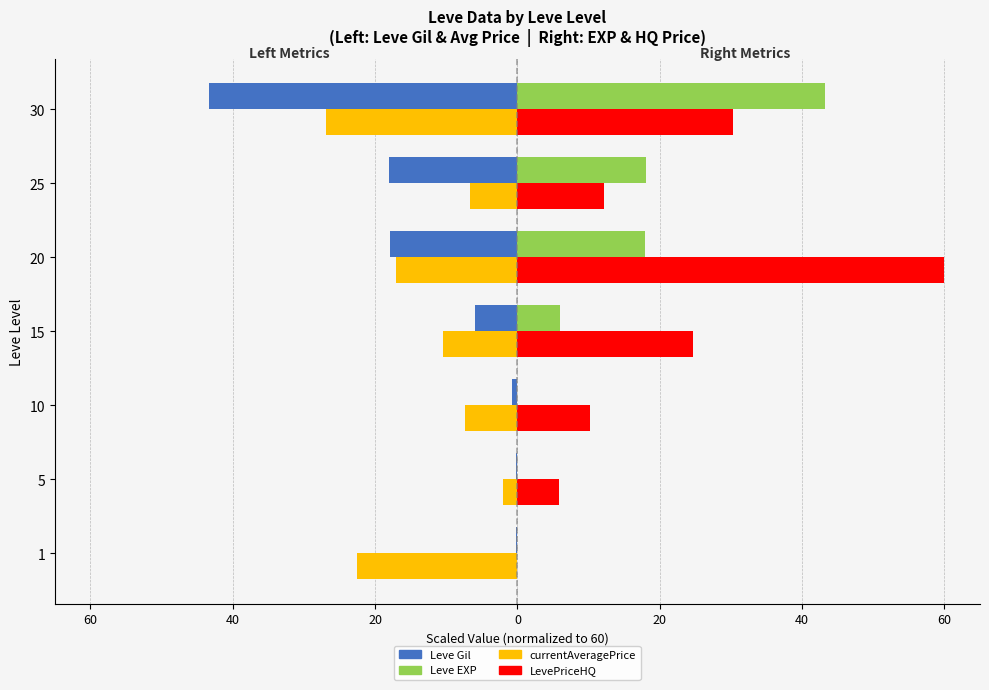

What are all the series names shown in the legend?

Leve Gil, Leve EXP, currentAveragePrice, LevePriceHQ